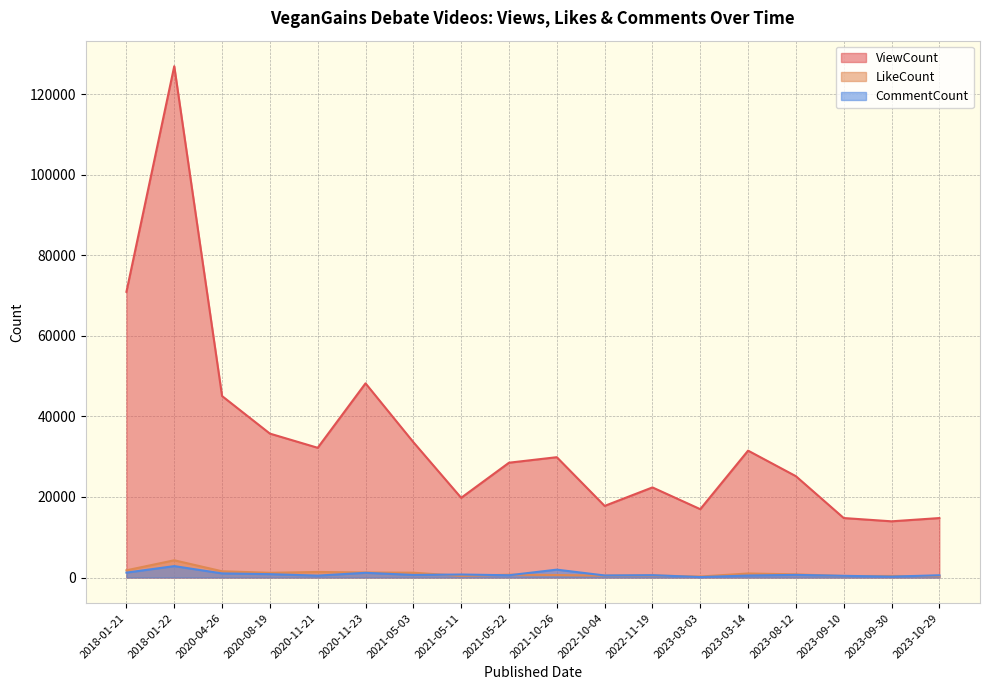

What value does the ViewCount series have at 2023-03-14, to the nearest 100?

31500